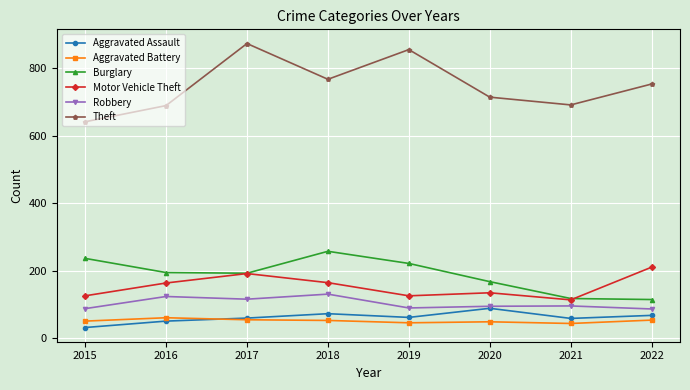

At which label does Motor Vehicle Theft reach its minimum?

2021